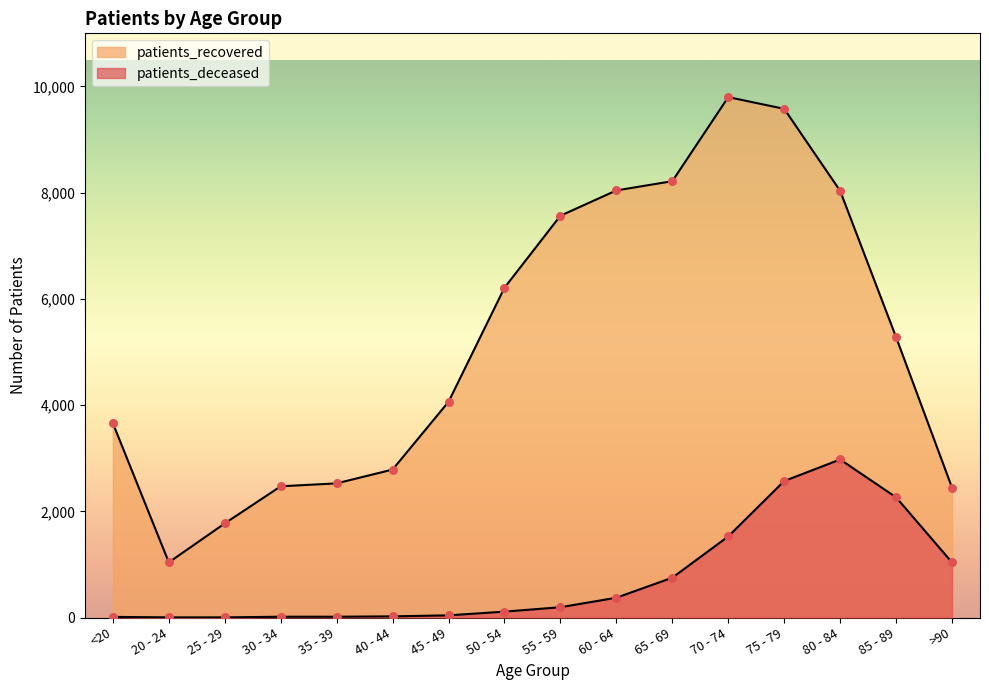

Which series has the widest spread of Y values?

patients_recovered